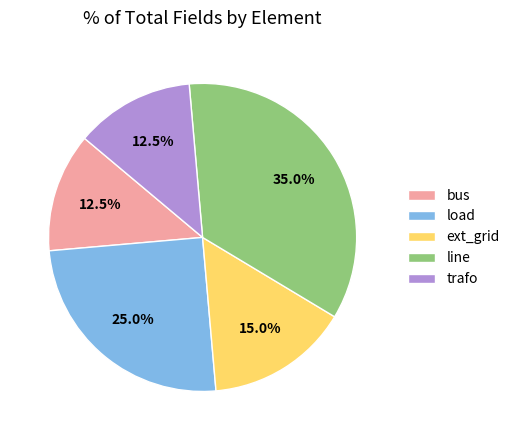

Which slice is the largest?

line